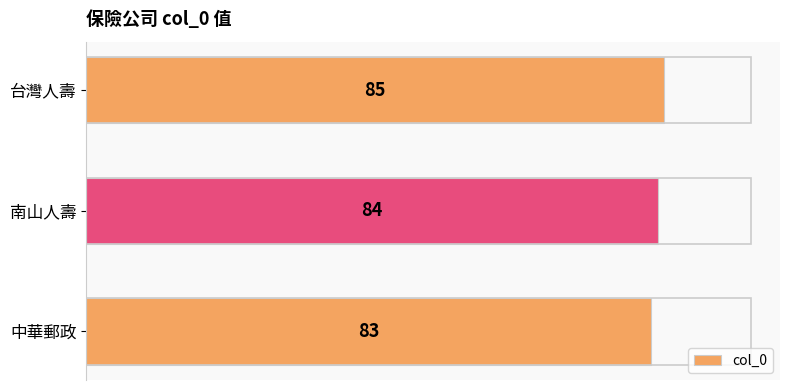

Between 南山人壽 and 中華郵政, which is larger?

南山人壽